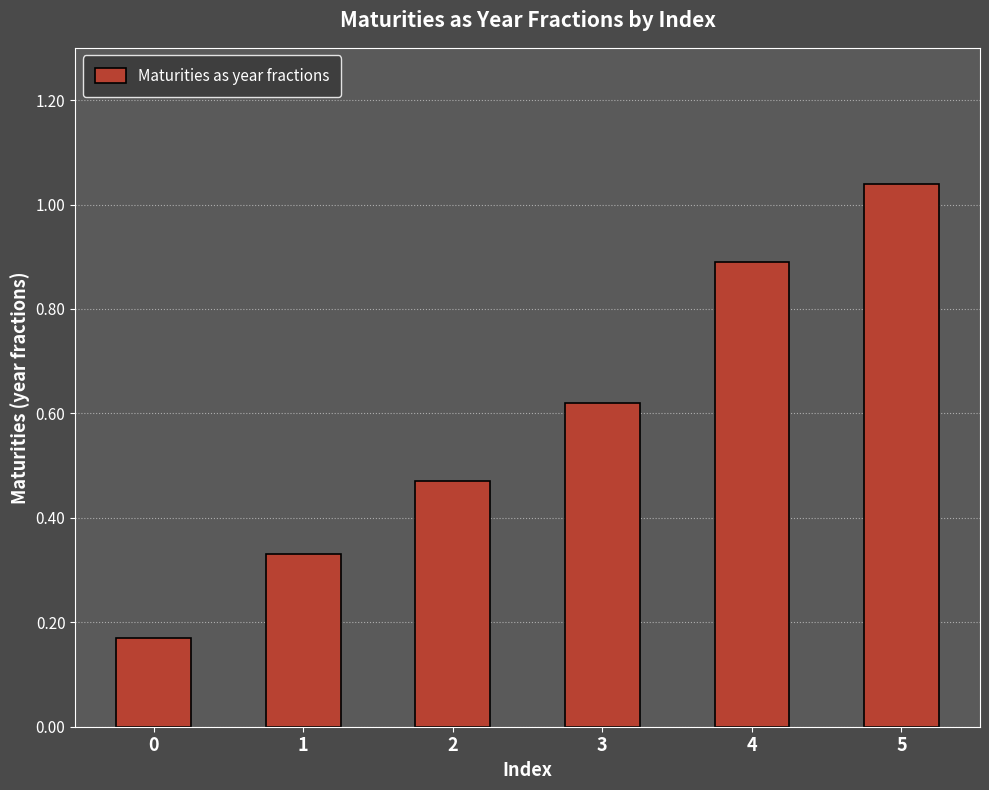

Does the chart contain any negative values?

No